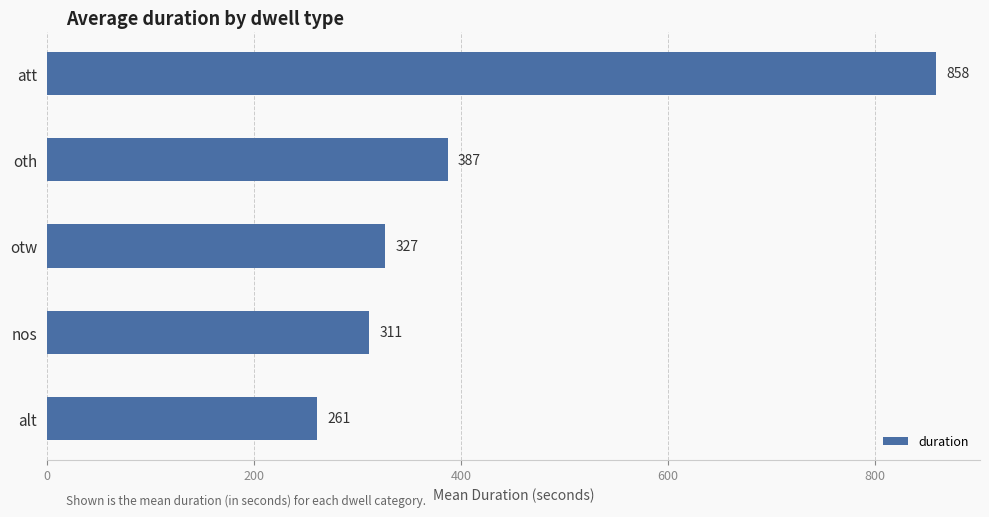

Which category has the highest value across all series?

att